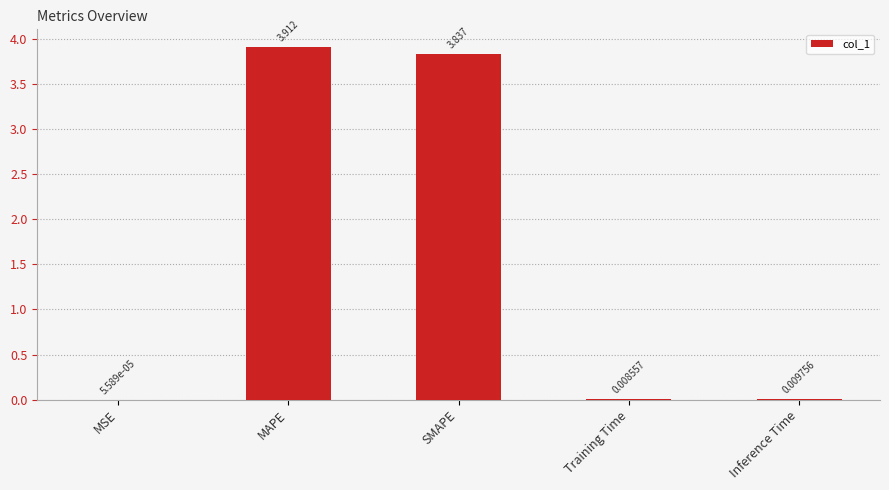

Where is the data nearest to the value 1?

Inference Time